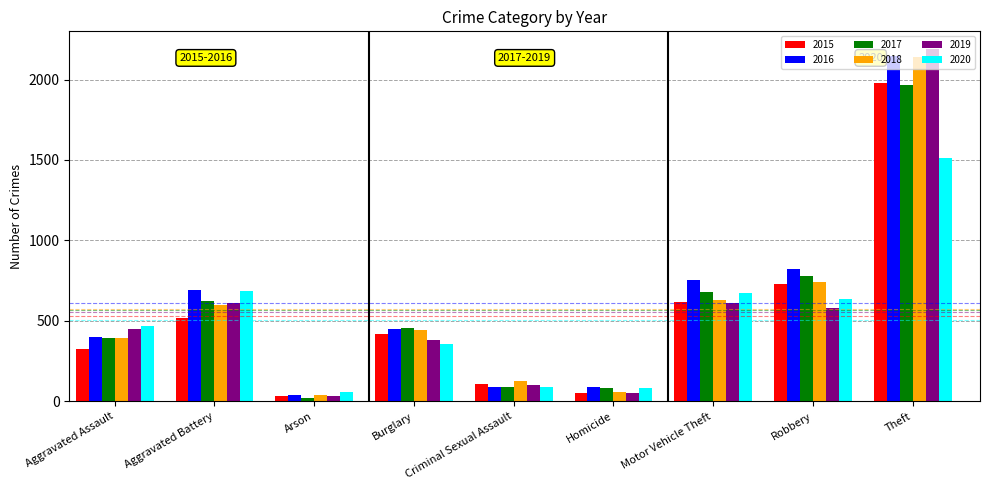

What is the value of the 2020 bar at the 4th from the left?

357